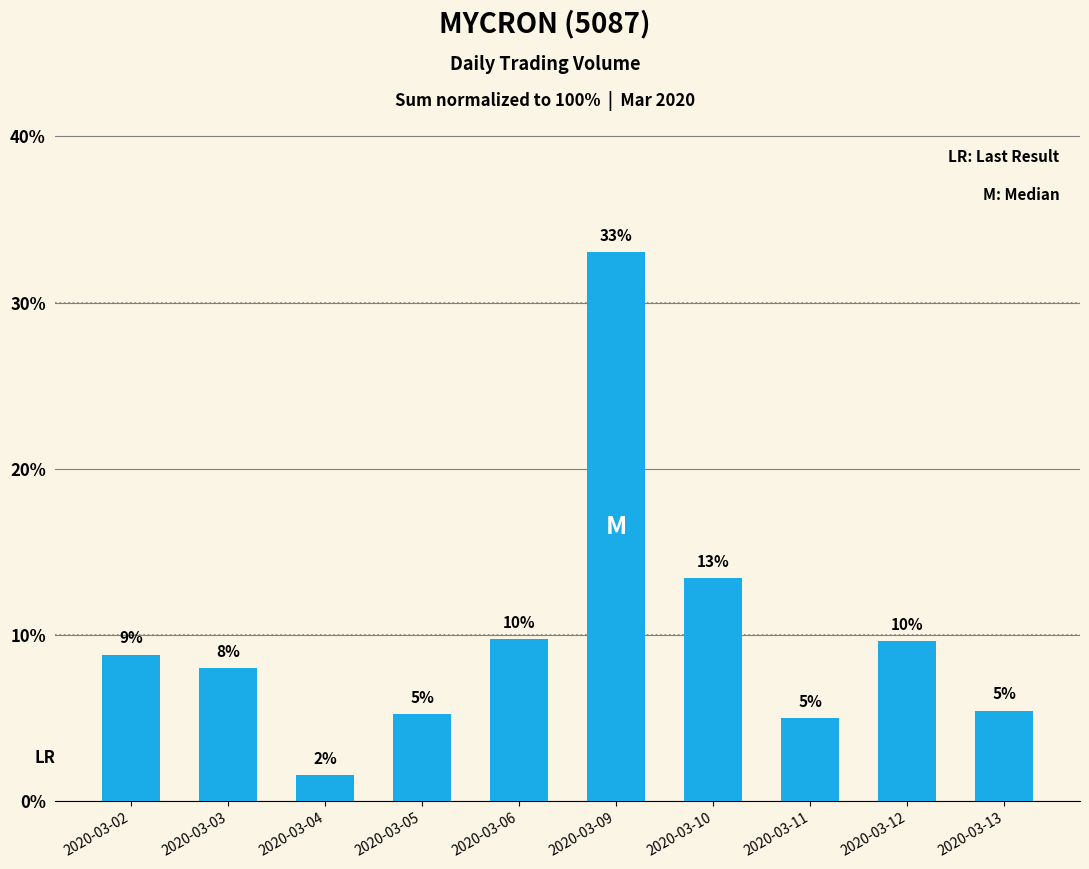

True or false: the data shows 33.0 at 2020-03-09.

True